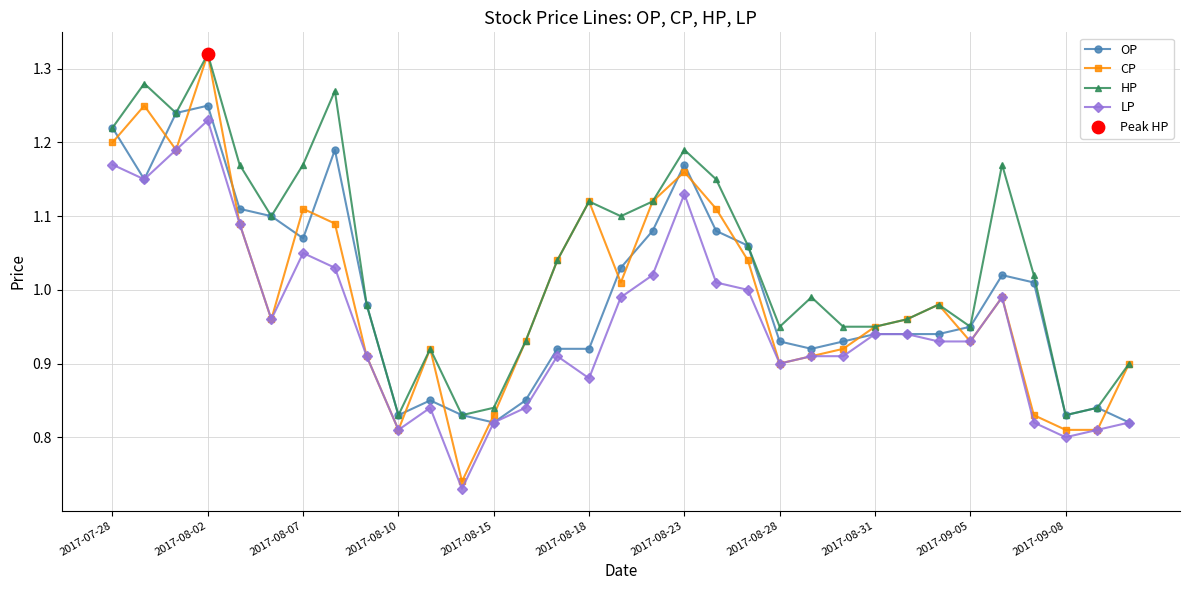

Which series has the largest total across all categories?

HP